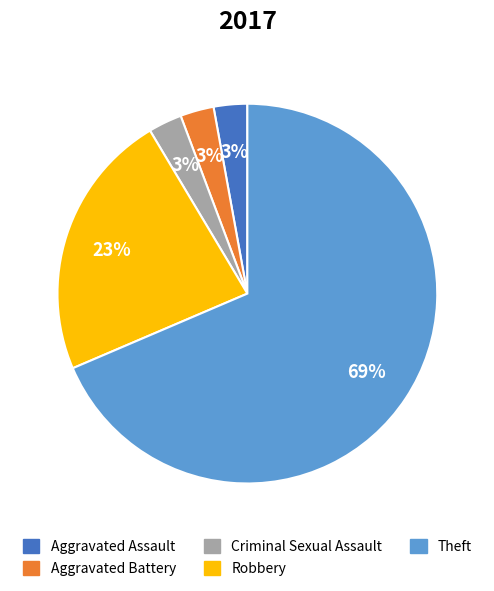

Does Theft account for over 50% of the chart?

Yes